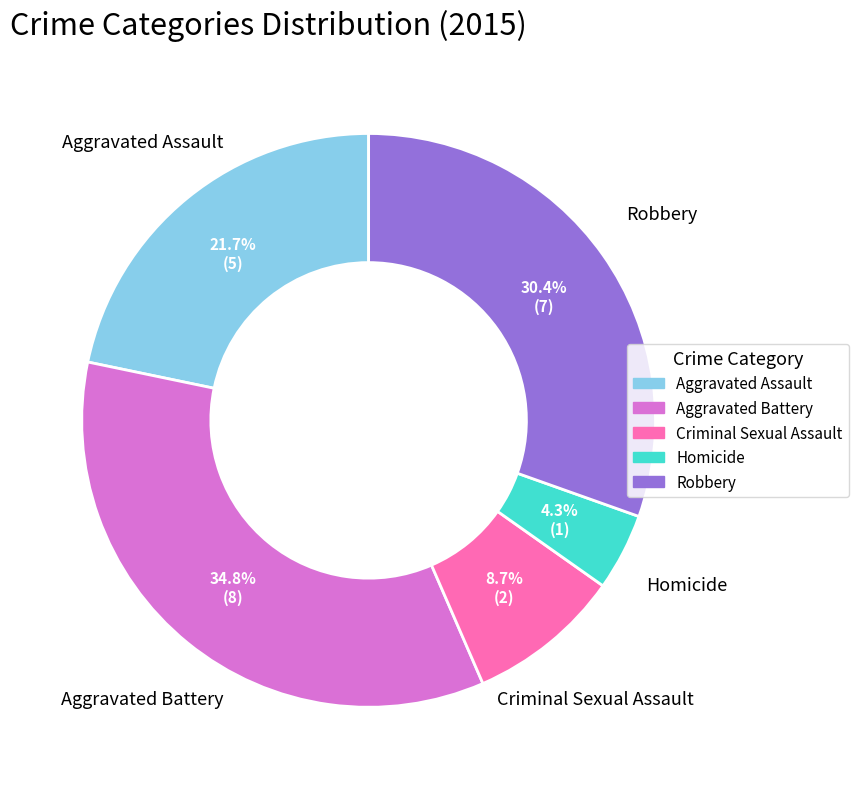

Which slice is the smallest?

Homicide